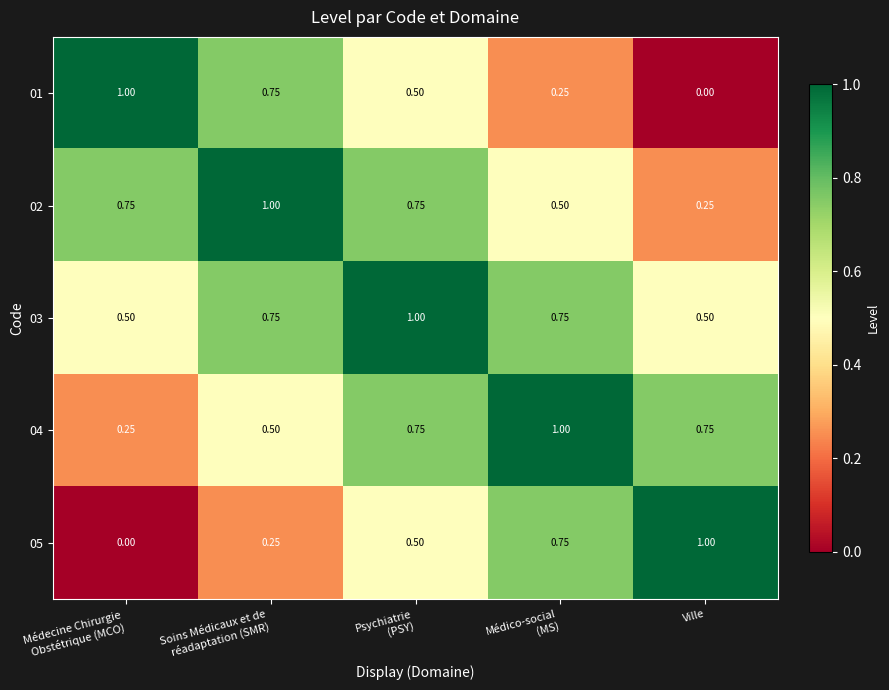

Where is 02 nearest to the value 0?

Ville